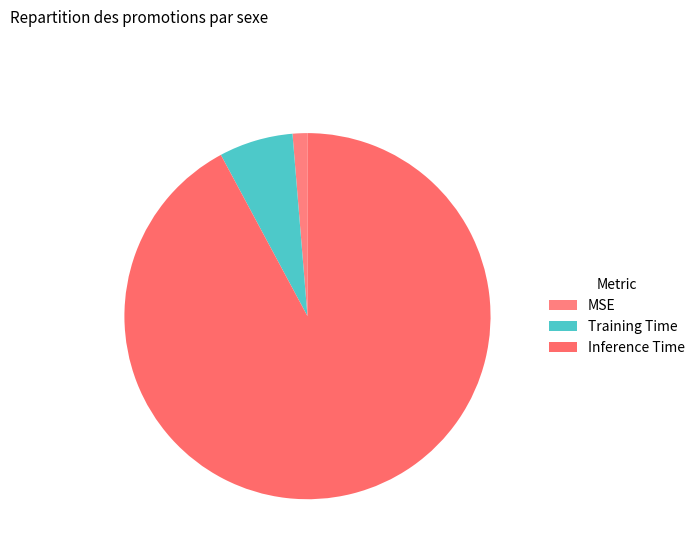

What is the largest slice in the pie chart?

Inference Time